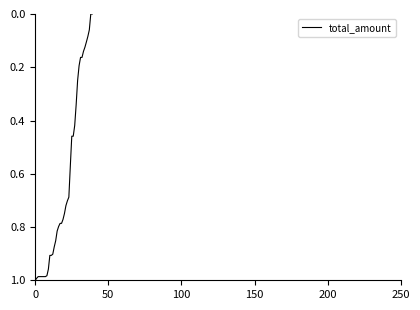

How many lines are shown in the chart?

1